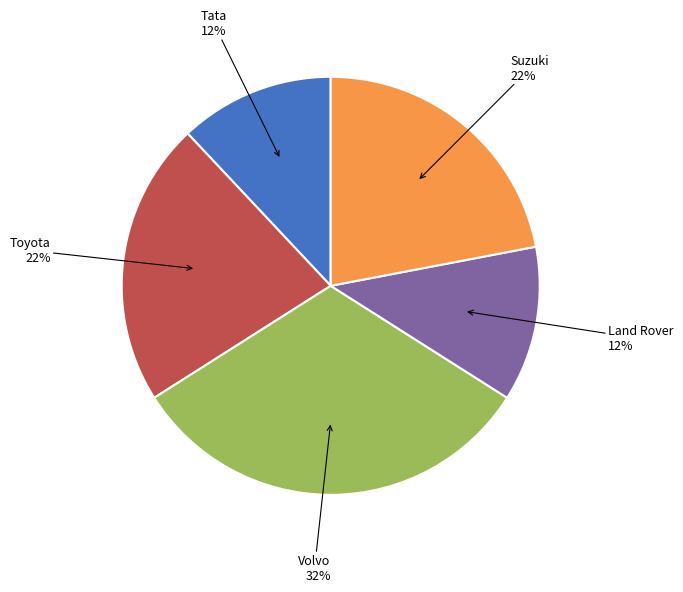

Is there any slice that represents more than half of the pie?

No